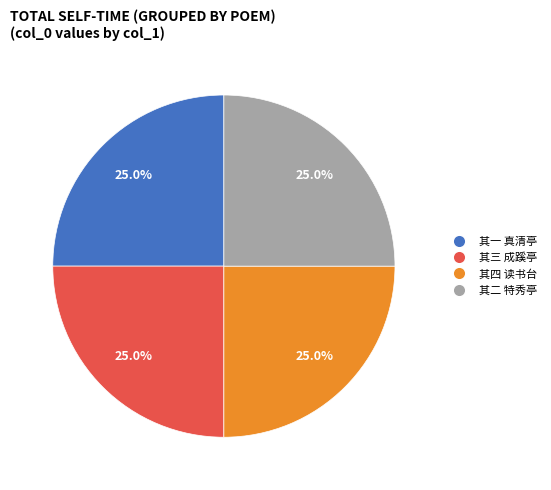

Is there any slice that represents more than half of the pie?

No